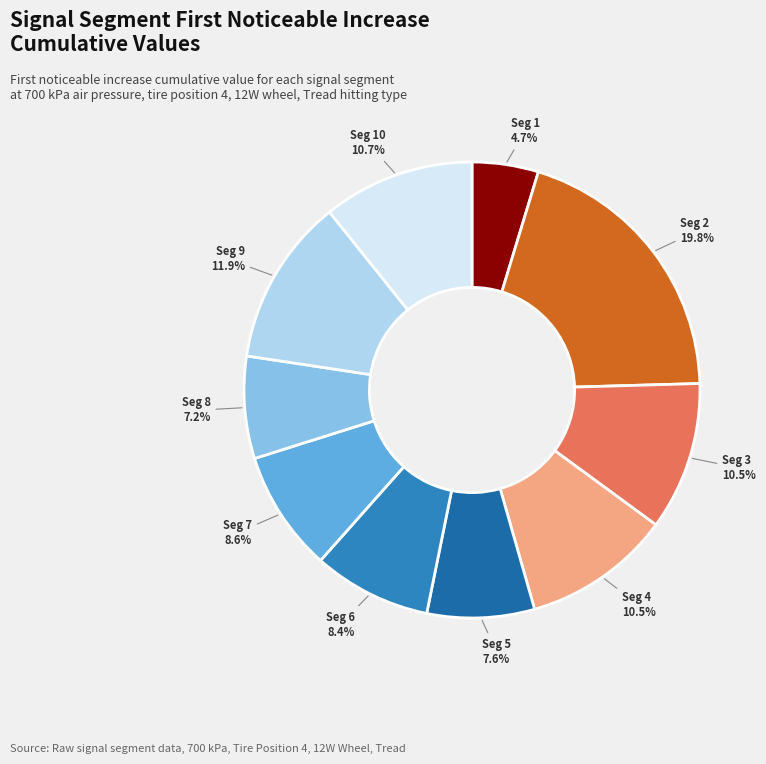

Is there a majority slice in this chart?

No